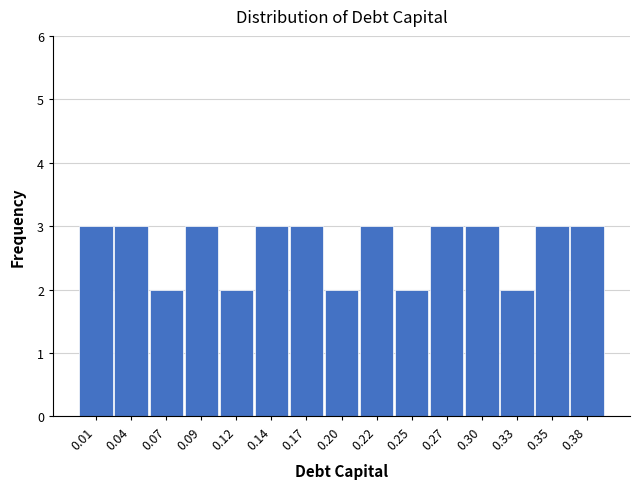

Reading left to right, what are all the values shown in this chart?

0.01=3	0.04=3	0.07=2	0.09=3	0.12=2	0.14=3	0.17=3	0.20=2	0.22=3	0.25=2	0.27=3	0.30=3	0.33=2	0.35=3	0.38=3